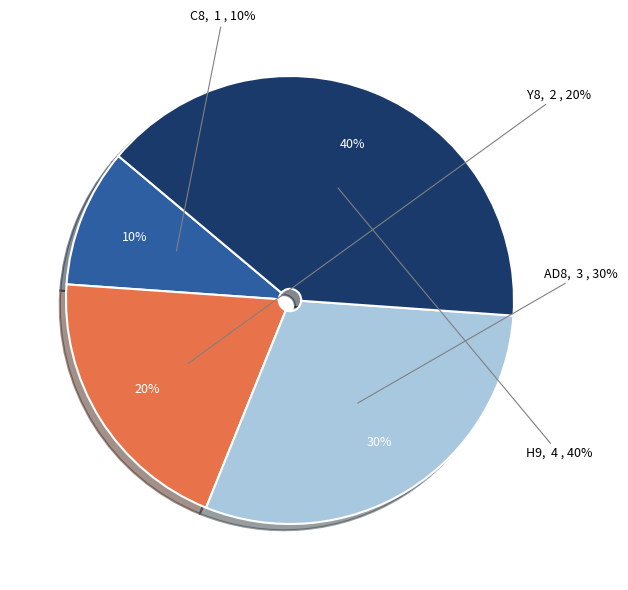

Combined, do C8 and AD8 account for over 50%?

No